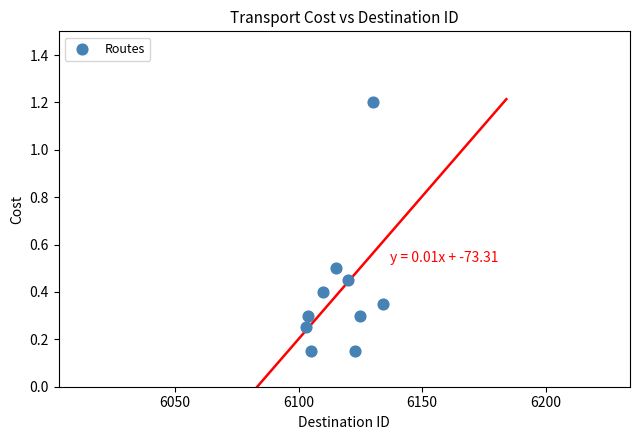

What is the range of X values (max minus min)?

31.0